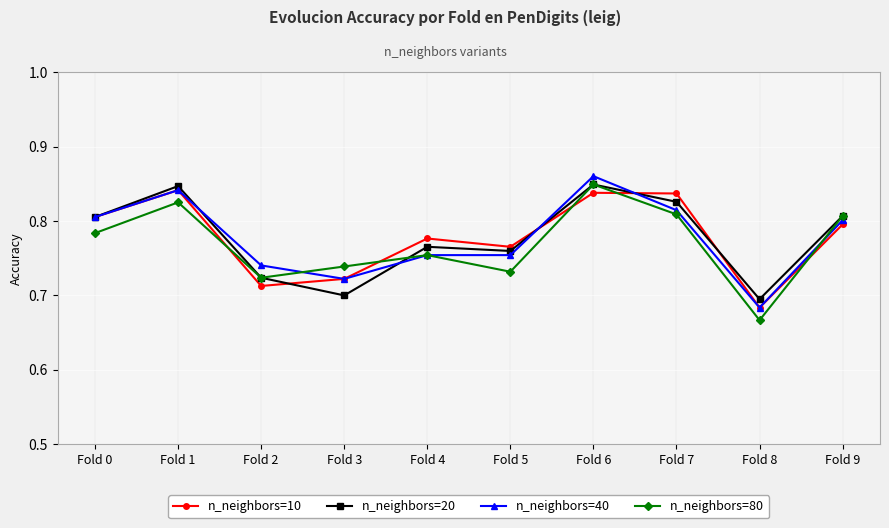

The value of n_neighbors=10 at Fold 7 is 0.2. True or false?

False